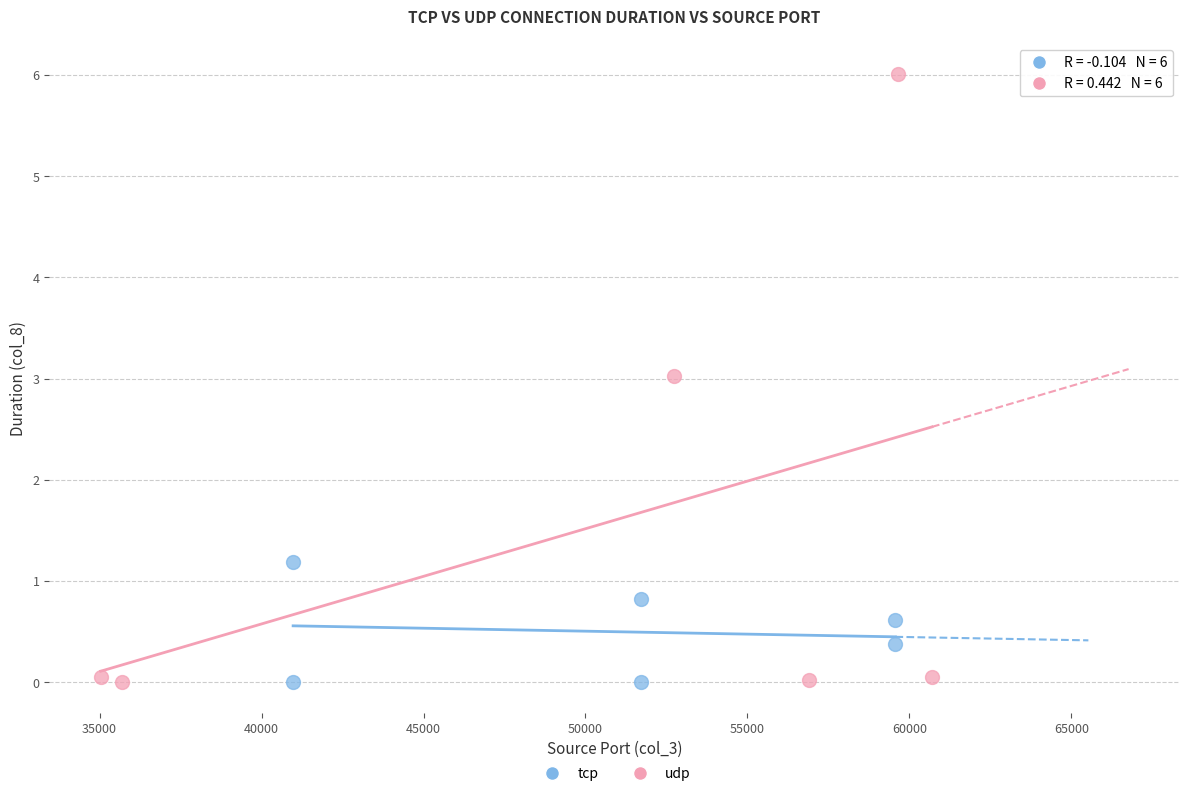

Which series contains the highest Y value?

udp